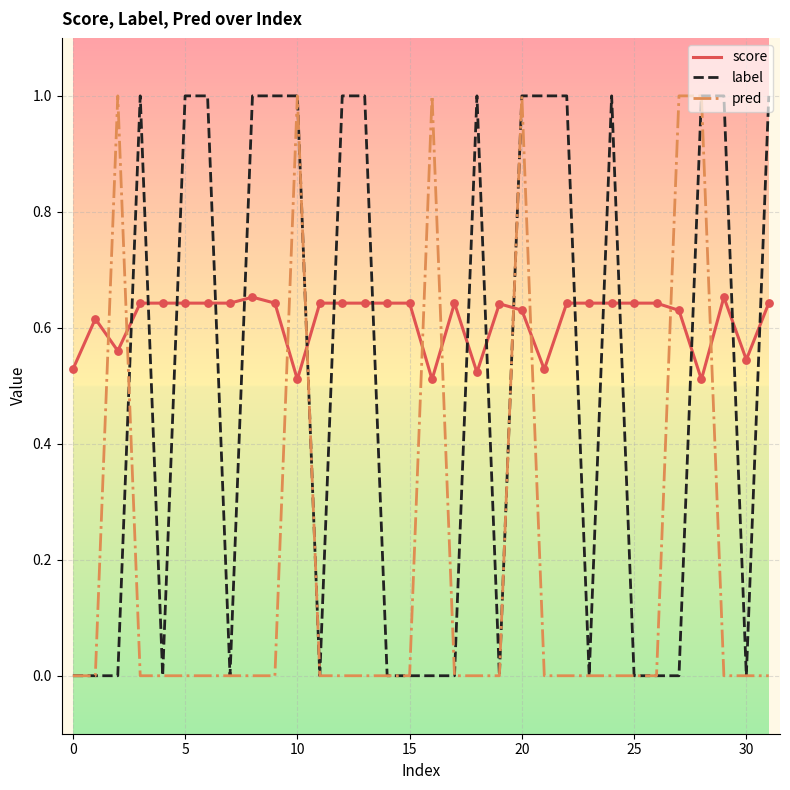

Which series has the largest total across all categories?

score